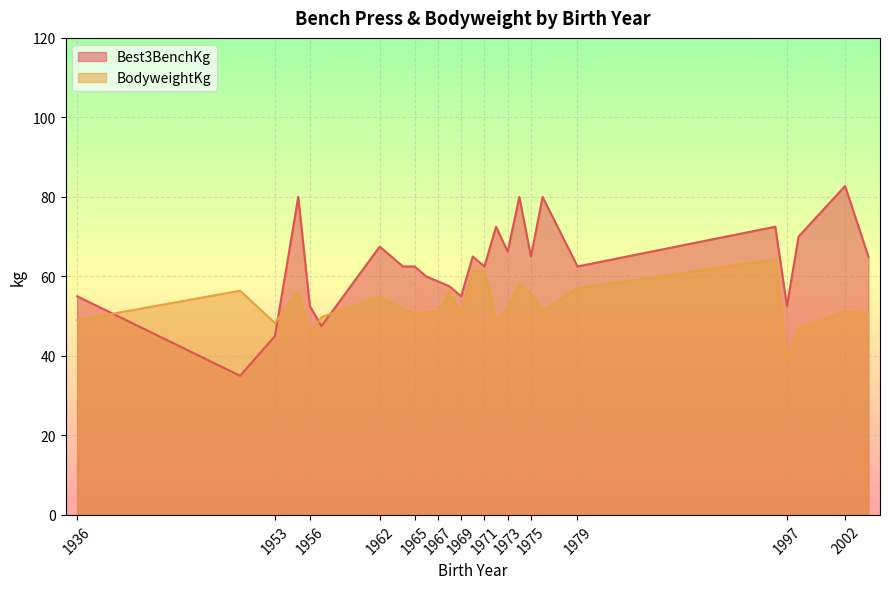

How many values in the Best3BenchKg series are below 62?

10